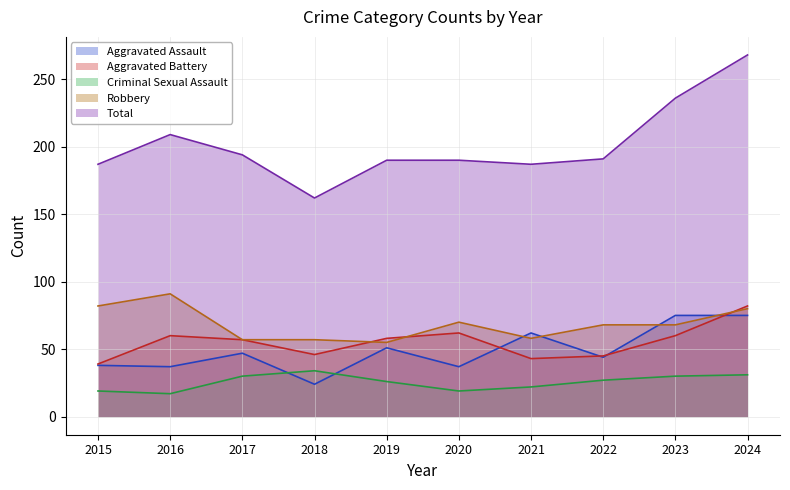

At which category does Aggravated Assault line reach its first local valley?

2016